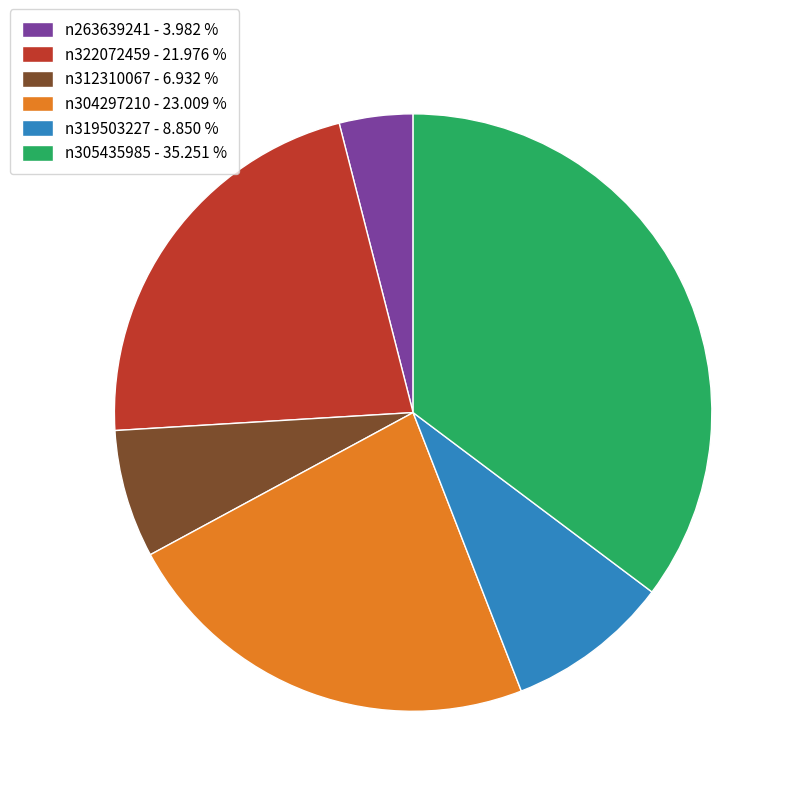

Is n263639241 the majority of the pie?

No